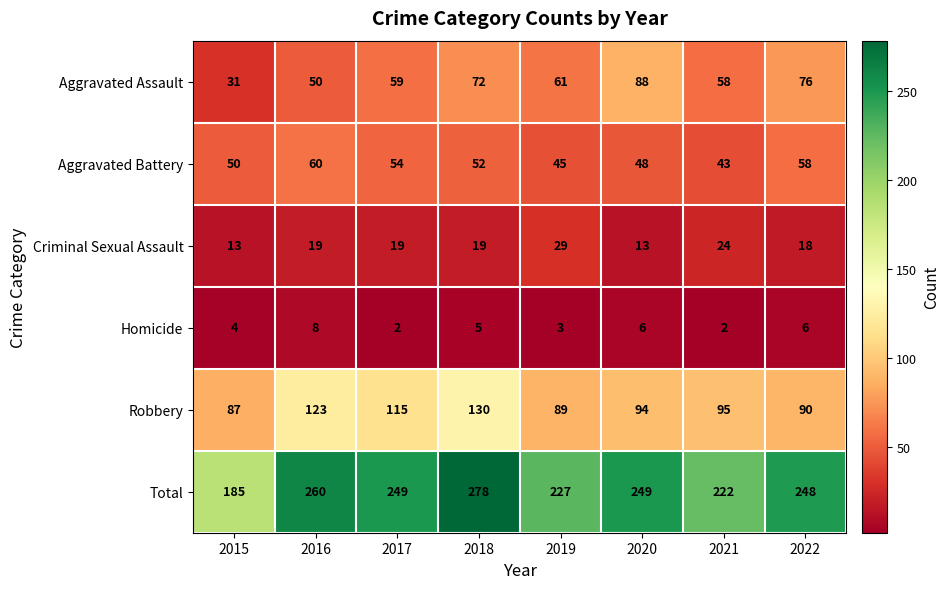

The Robbery series shows 115 at 2017. True or false?

True